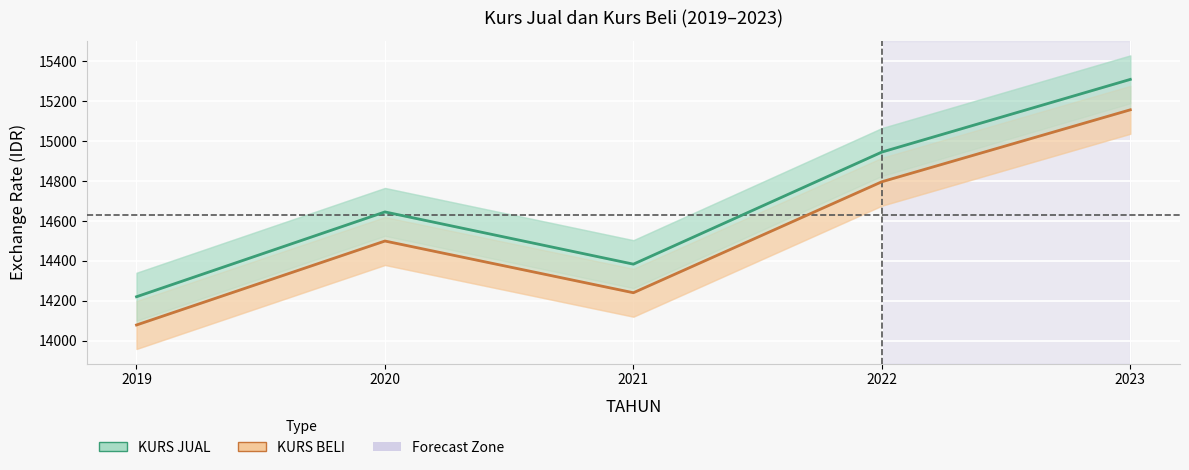

At which label does KURS JUAL reach its peak?

2023